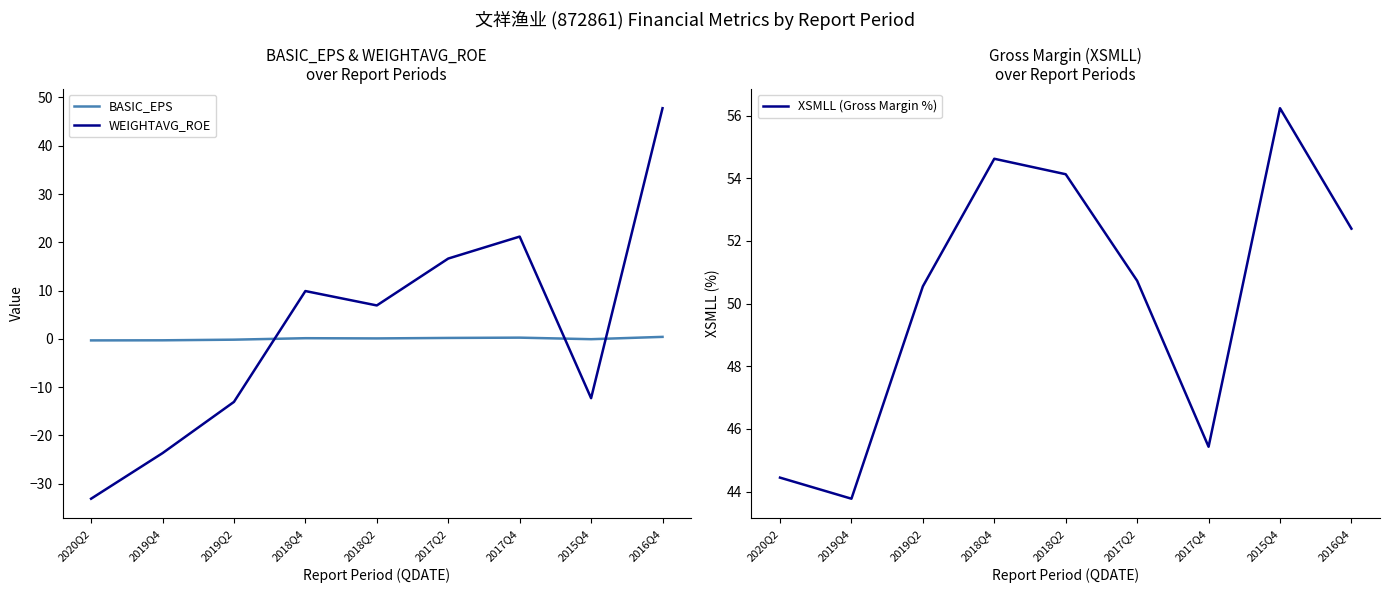

What position from the right is 2019Q4?

8